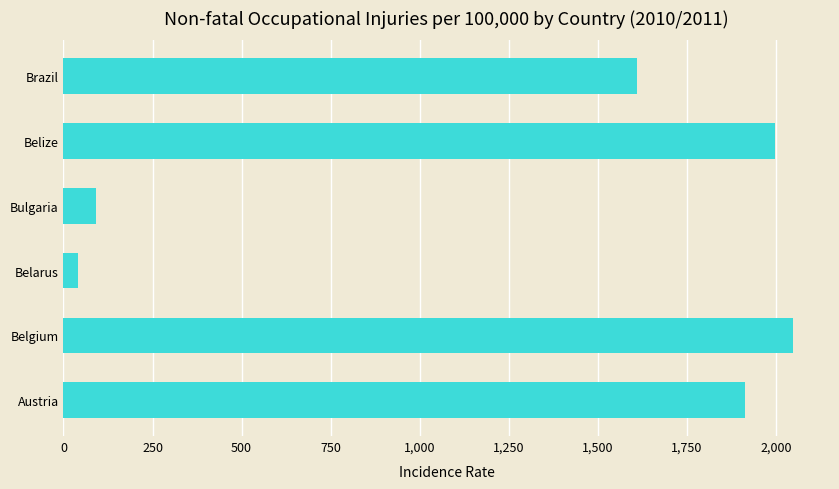

True or false: the data shows 1914.2 at Austria.

True